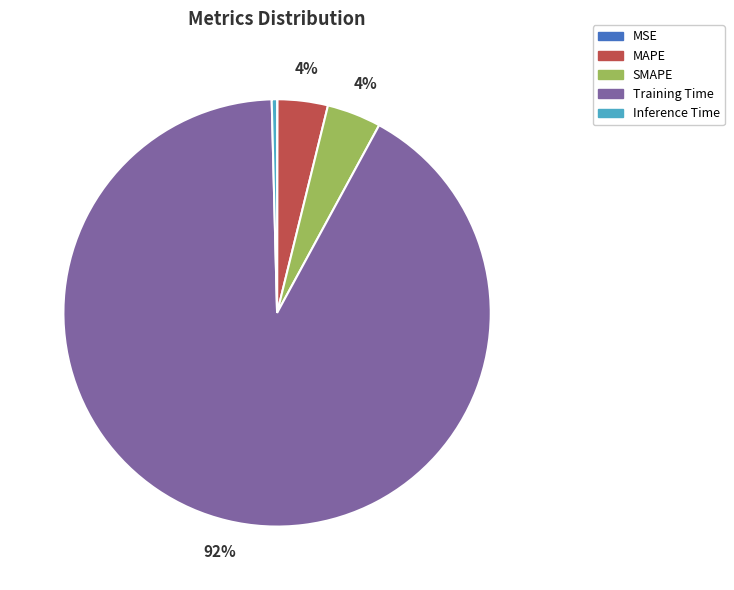

To the nearest percent, what is the difference between the MAPE and Training Time slice percentages?

88%